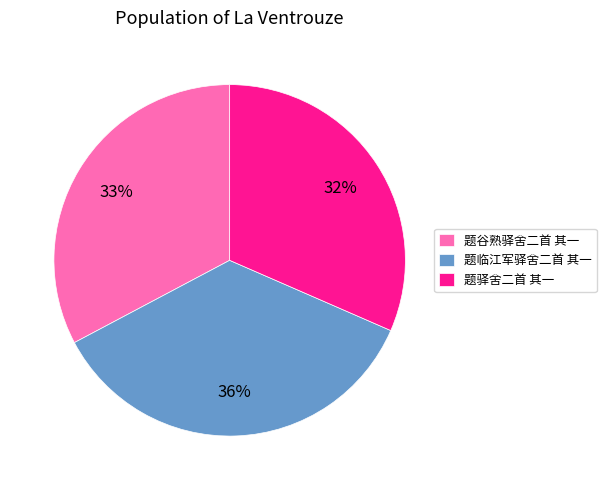

Which category has the biggest portion of the pie?

题临江军驿舍二首 其一